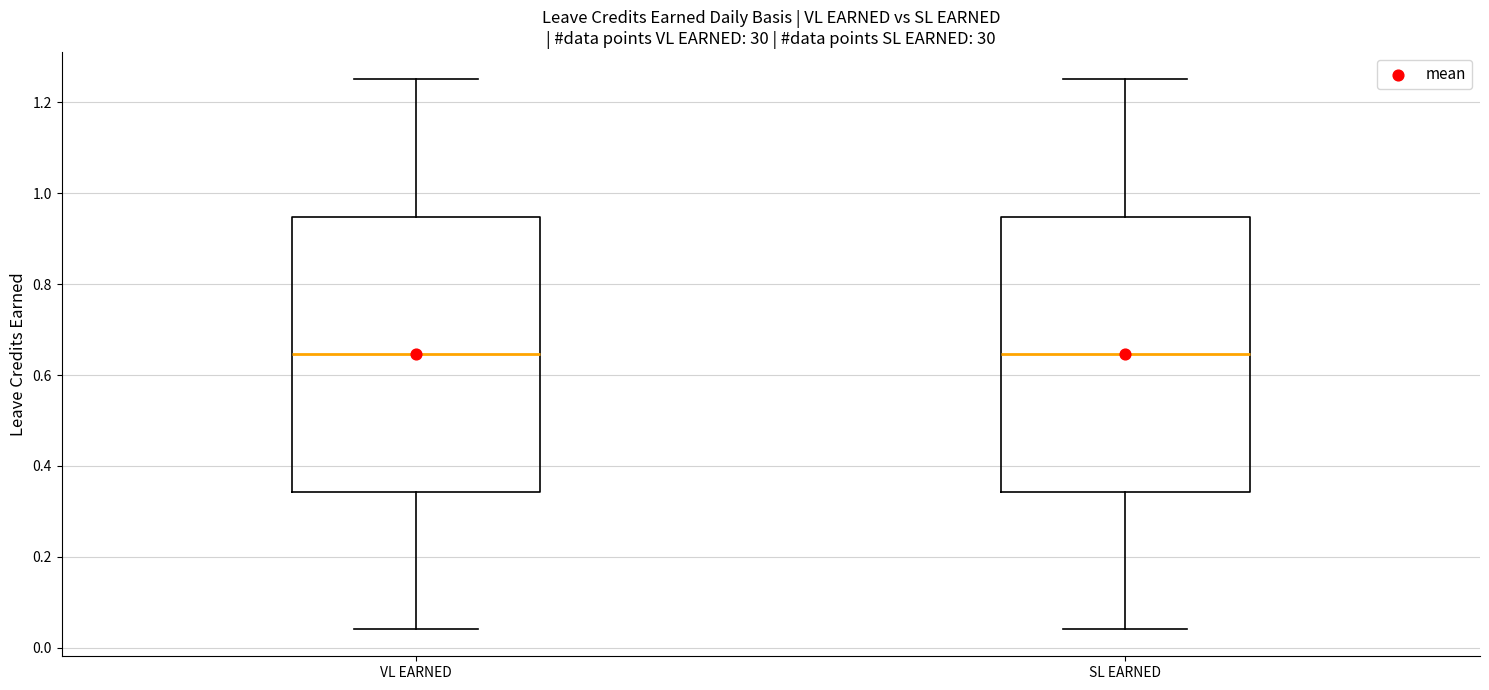

Reading left to right, read every box against the y-axis: the position of its median line, the range the box covers, and the ends of its whiskers. The values are not printed on the chart, so give them approximately, as read against the axis.

VL EARNED: median 0.64, box 0.34 to 0.94, whiskers 0.04 to 1.26
SL EARNED: median 0.64, box 0.34 to 0.94, whiskers 0.04 to 1.26